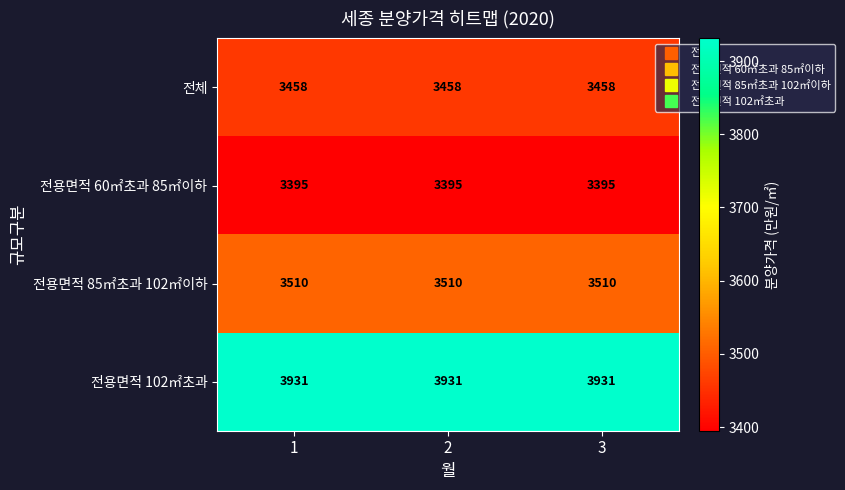

Is it true that 전용면적 102㎡초과 equals 5841 at 3?

False